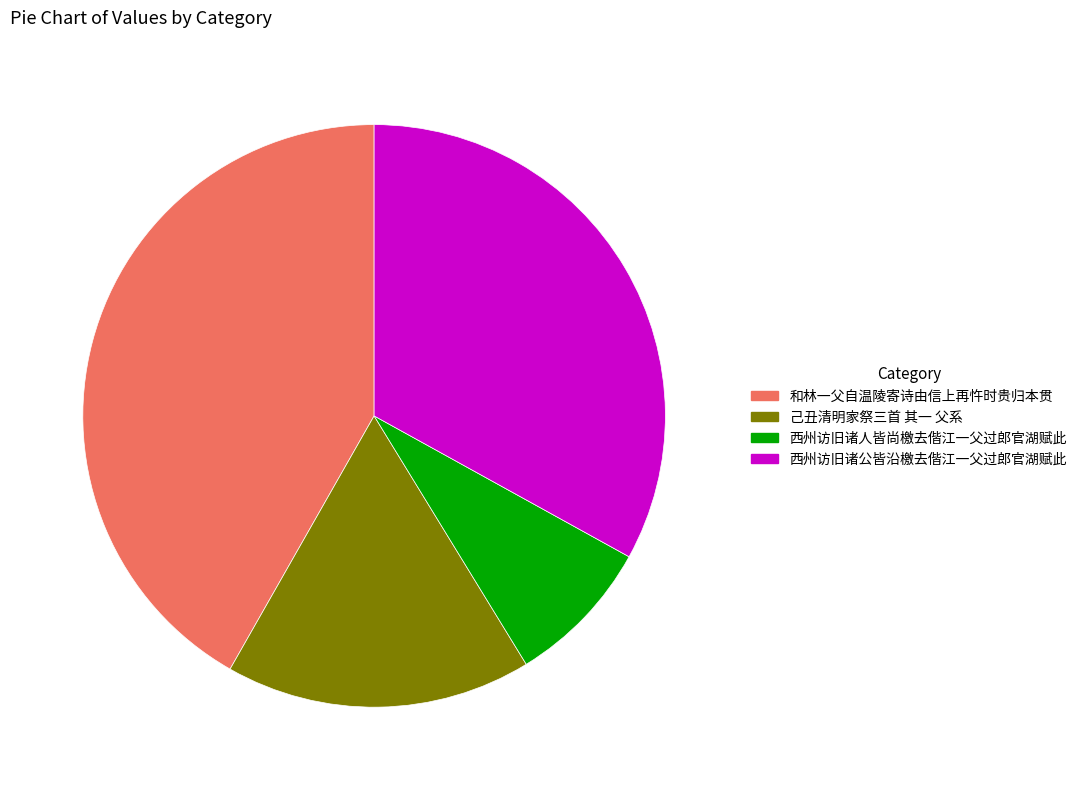

Is it true that 西州访旧诸公皆沿檄去偕江一父过郎官湖赋此 is 33% of the pie?

True